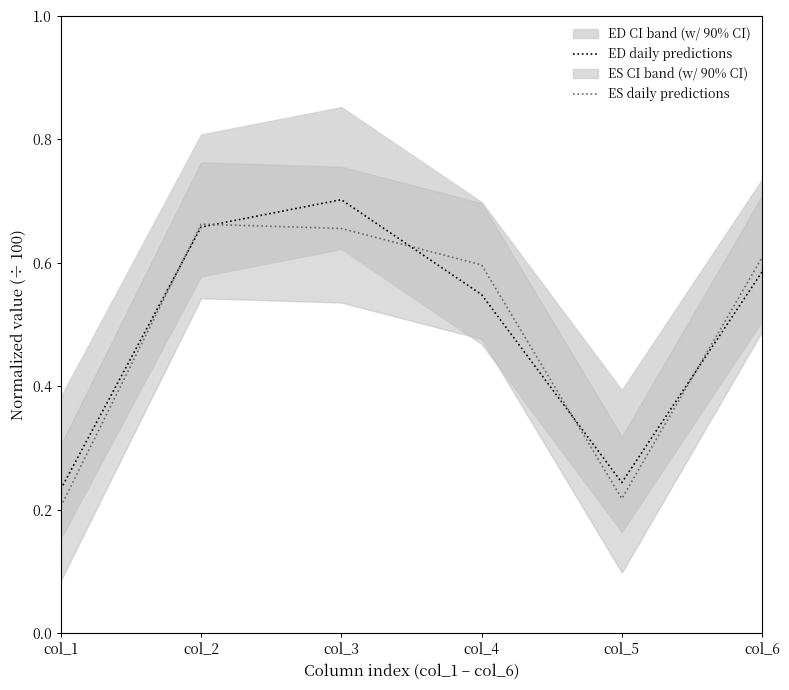

At which label is ES daily predictions closest to 0?

col_1